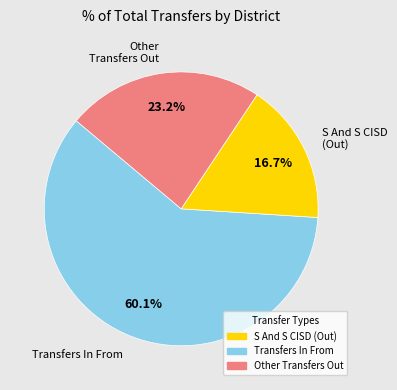

Does any single category account for the majority?

Yes